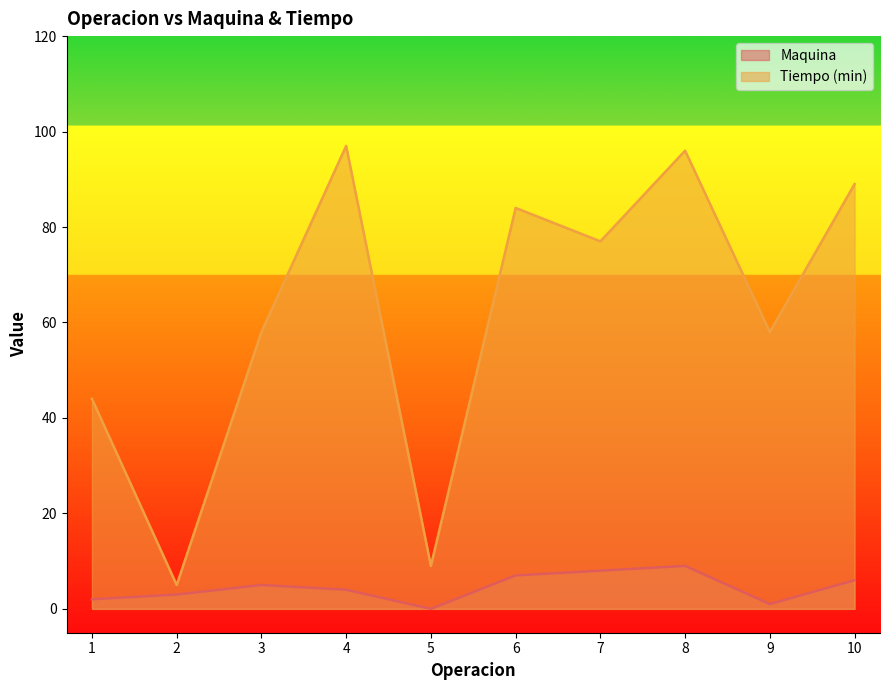

What is the spread (max minus min) of values at 4?

93